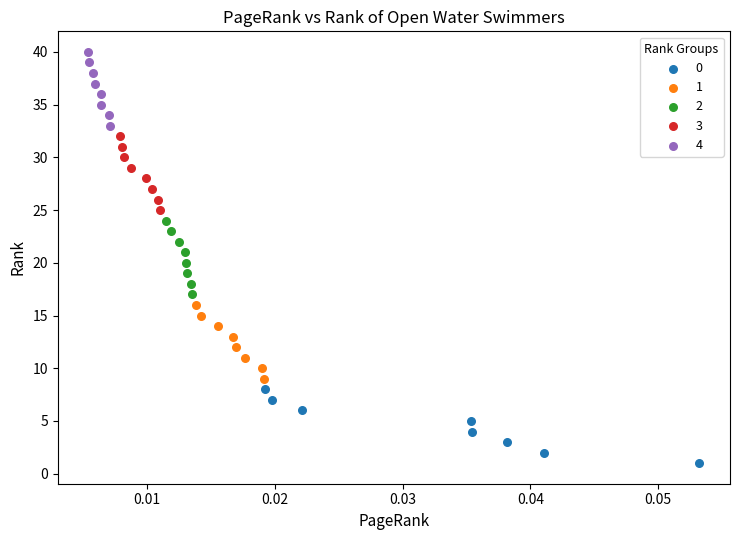

Which series contains the highest Y value?

4